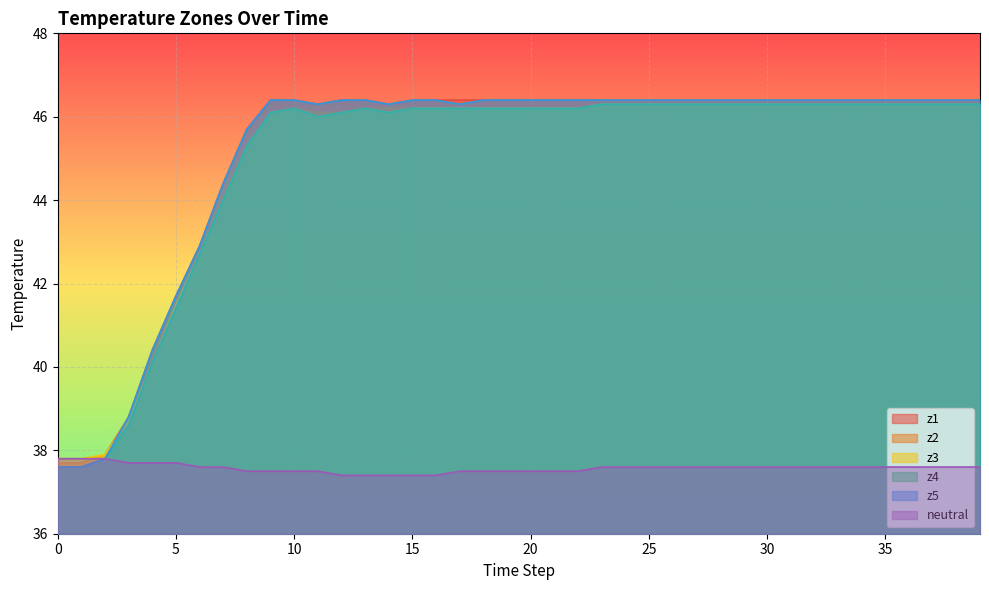

At which category does the chart reach its minimum across all series?

12